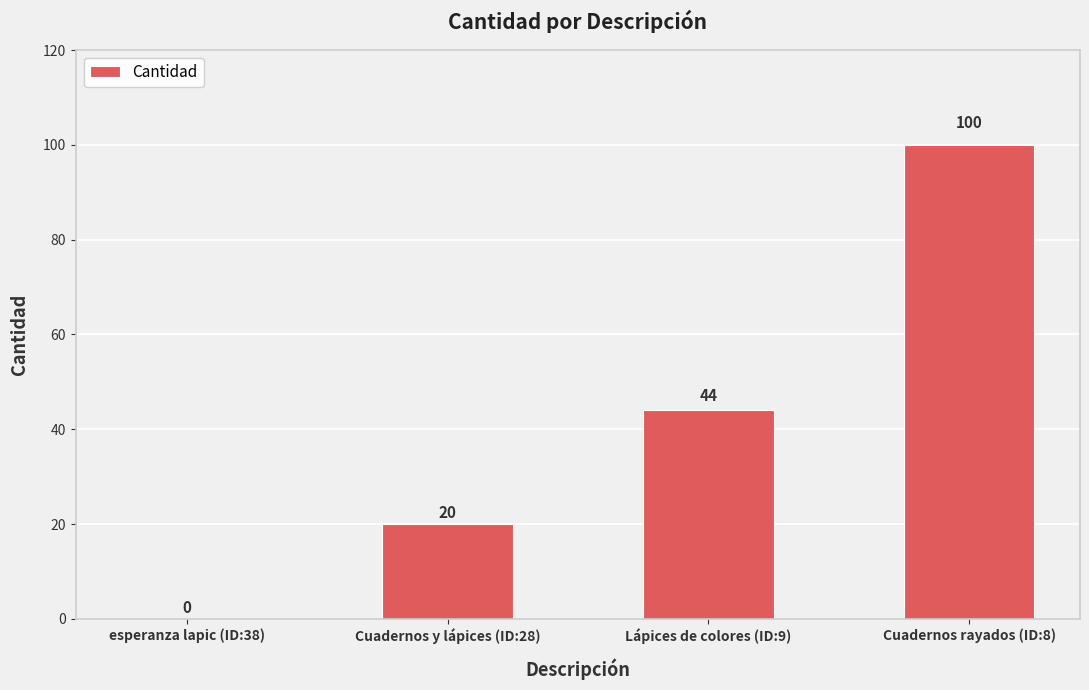

The chart shows a value of 148 at Cuadernos rayados (ID:8). True or false?

False